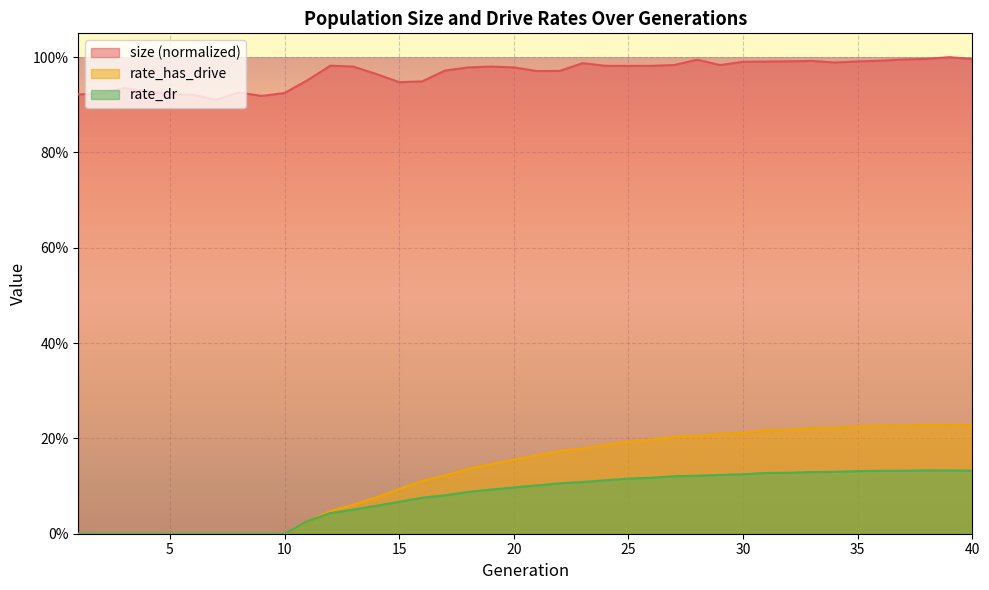

Which series has the largest total across all categories?

size (normalized)